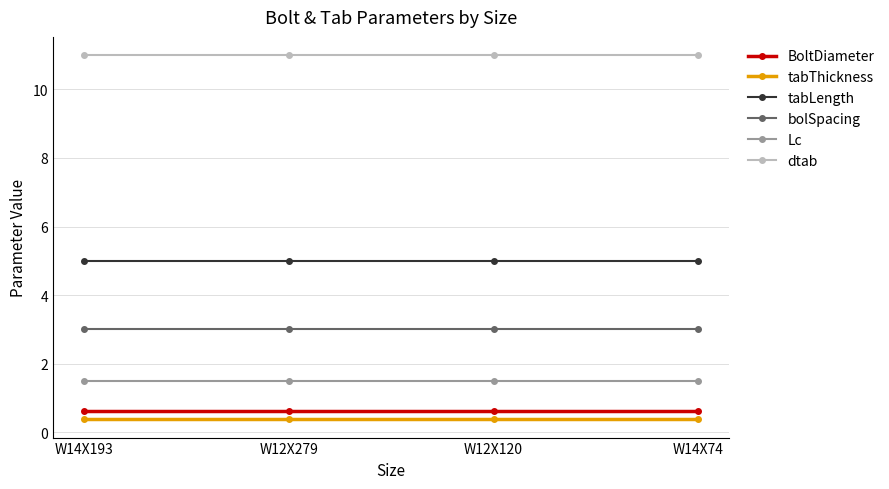

True or false: BoltDiameter and tabLength cross at least once.

False